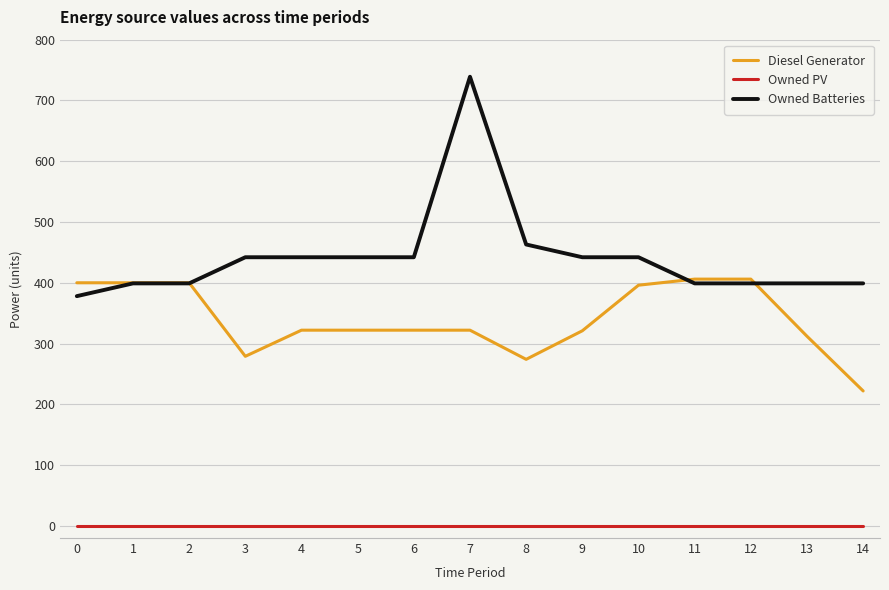

List the series in order of their peak value, highest first.

Owned Batteries, Diesel Generator, Owned PV